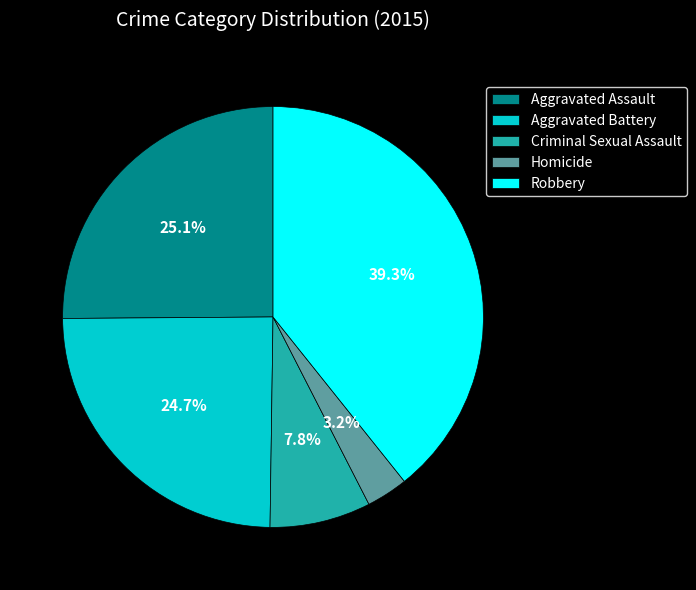

Is it true that Aggravated Battery is 13% of the pie?

False